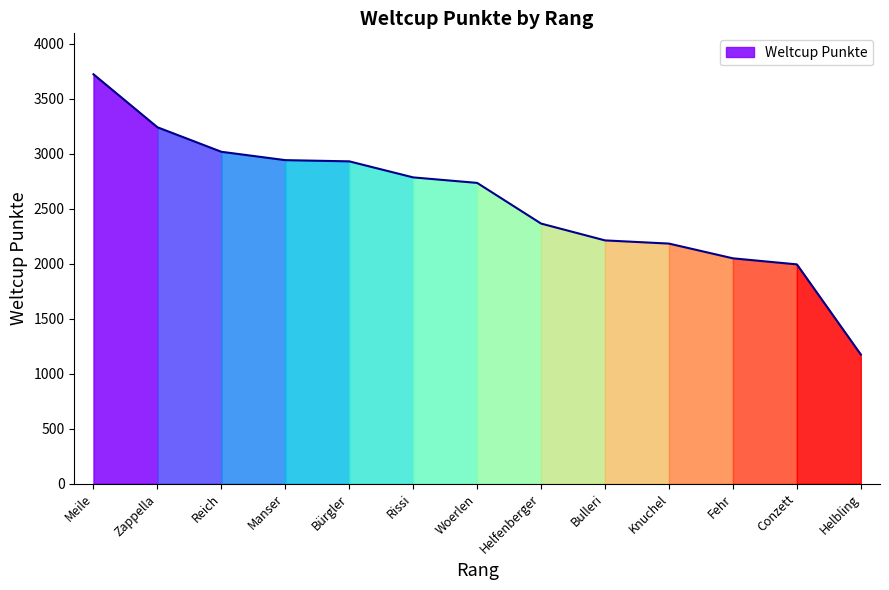

List the labels in order of value, largest first.

1, 2, 3, 4, 5, 6, 7, 8, 9, 10, 11, 12, 13